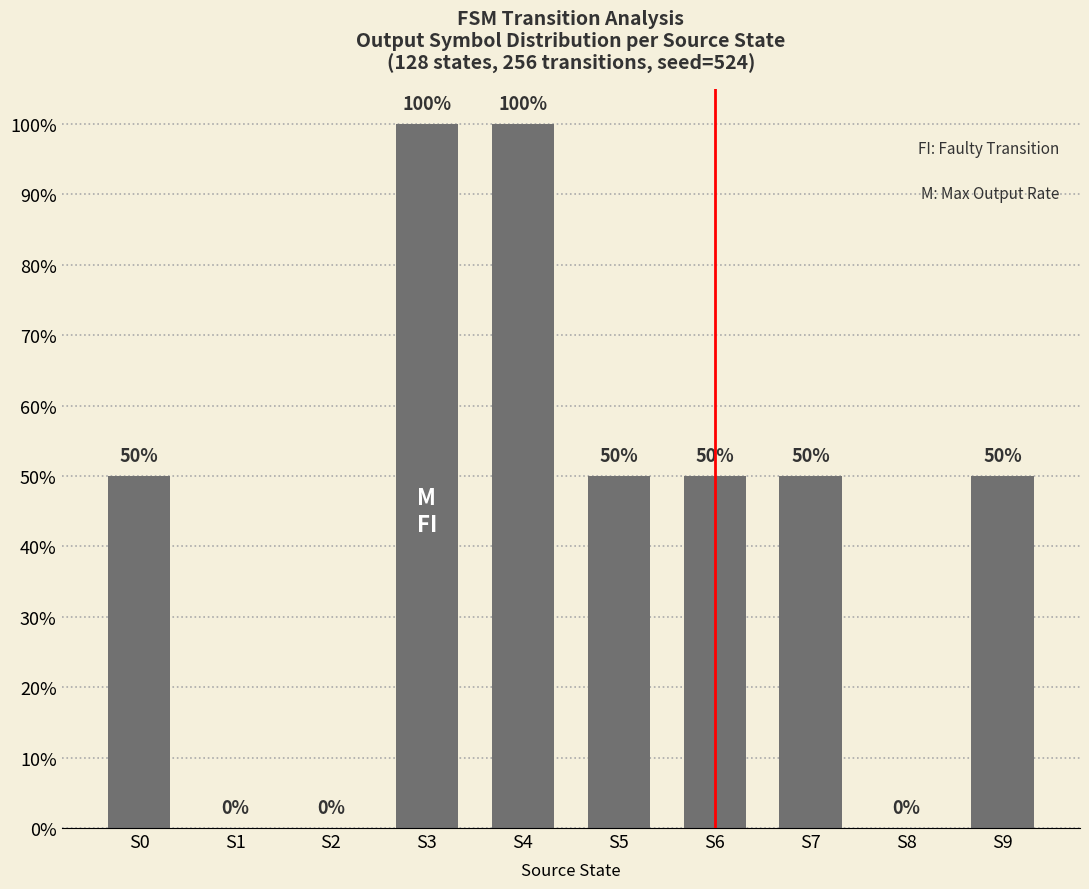

What is the ratio of the value at S9 to the value at S6?

1.0